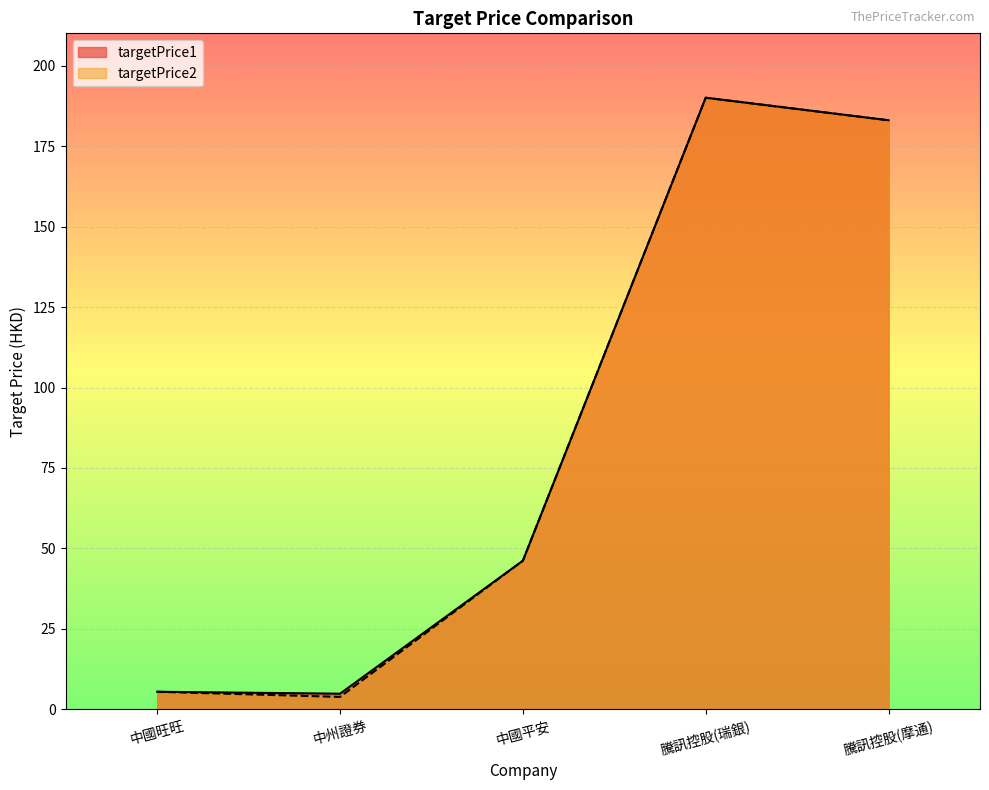

True or false: targetPrice2 and targetPrice1 cross at least once.

False